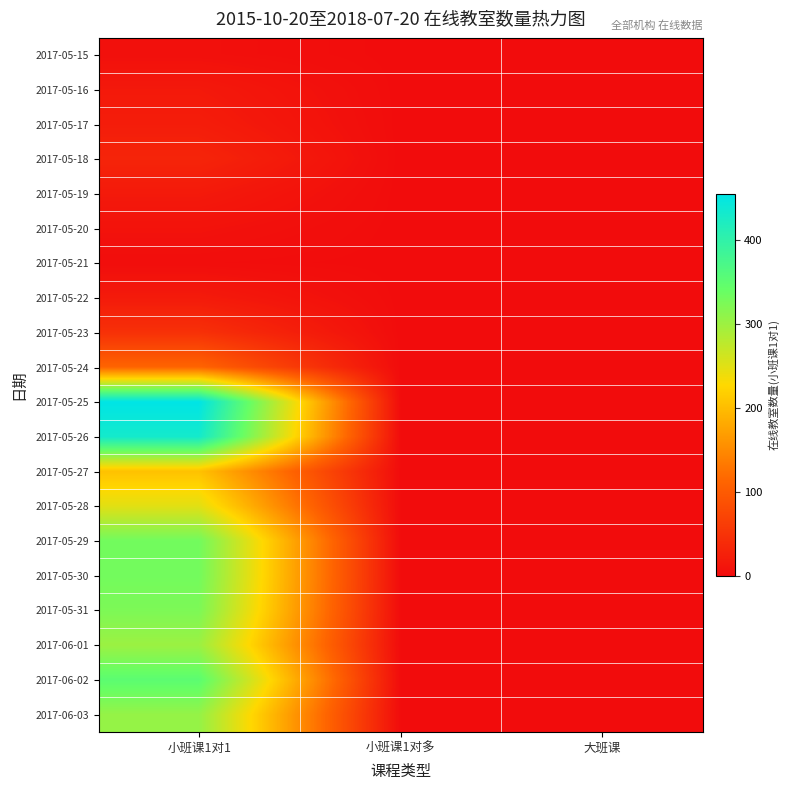

Which series has the widest spread of values?

2017-05-25